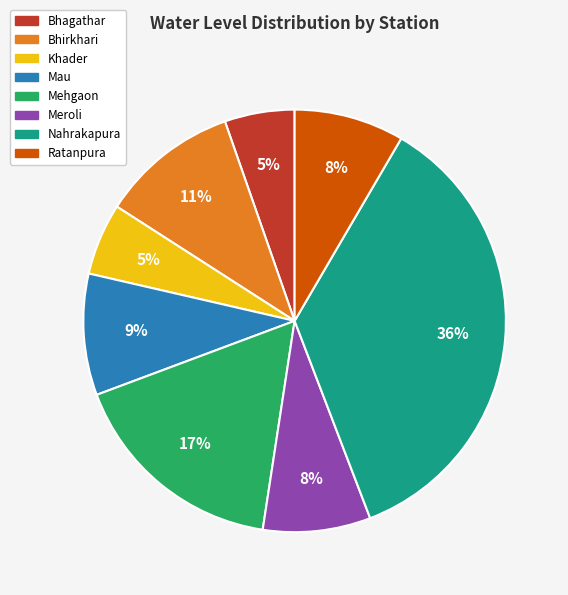

To the nearest percent, what is the average slice percentage?

12%